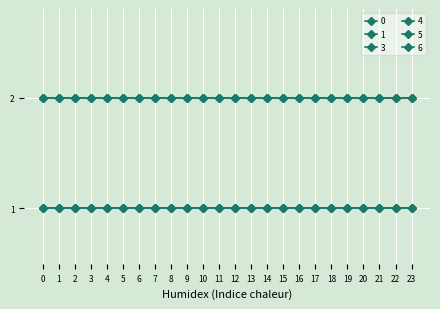

What are all the series names shown in the legend?

0, 1, 3, 4, 5, 6